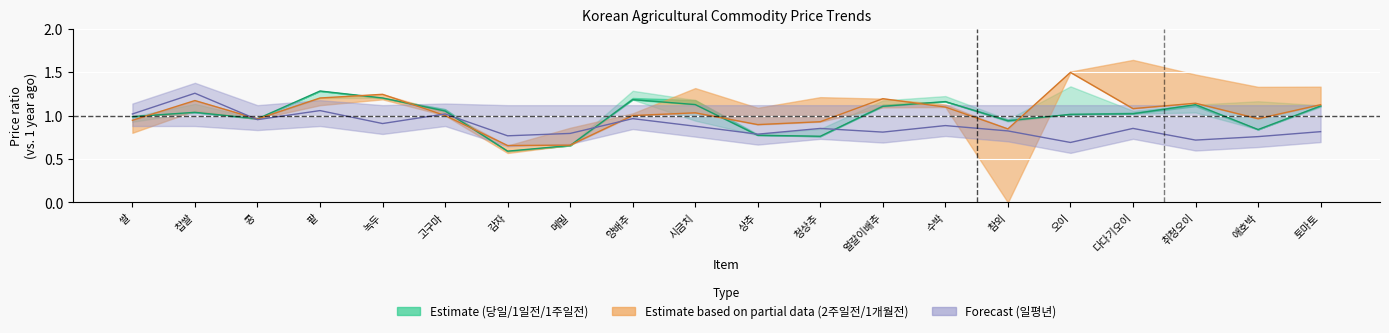

Is the value of 일평년 at 애호박 greater than the value of 2주일전(03/26) at 쌀?

No